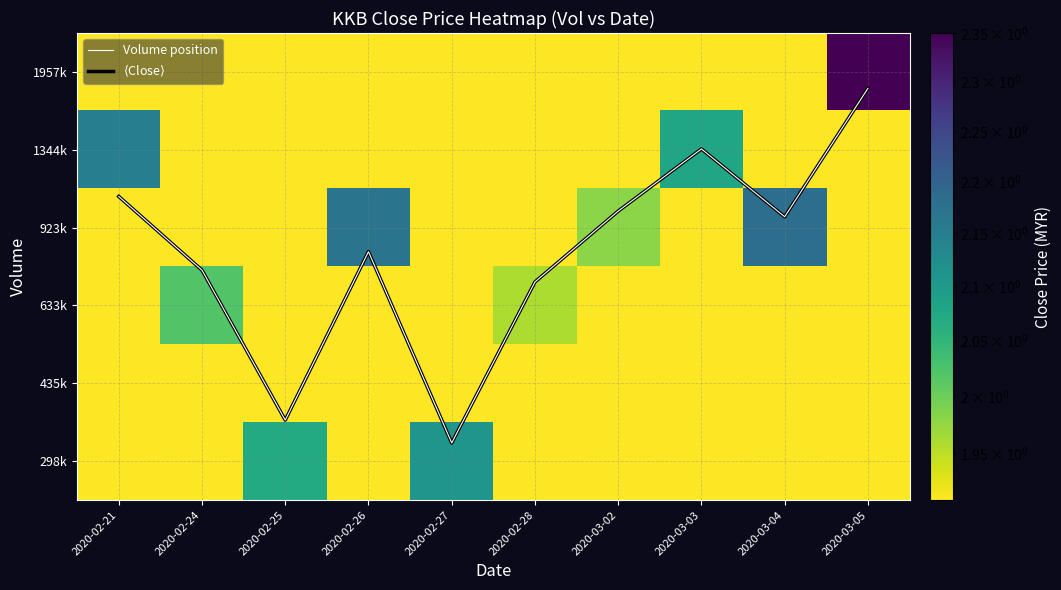

Which category has the highest value in the $\langle$Close$\rangle$ series?

2020-03-05